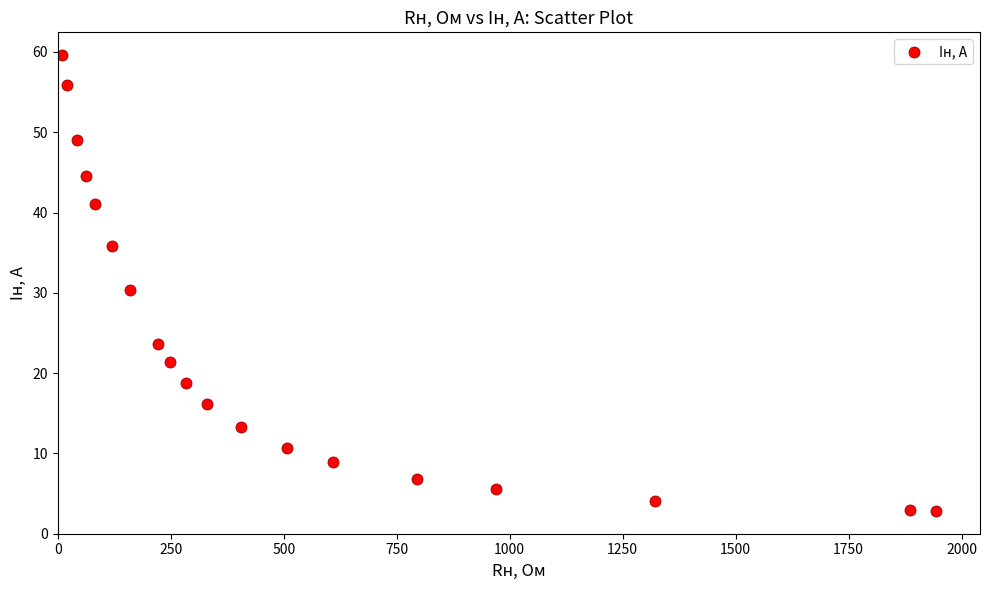

What is the range of Y values (max minus min)?

56.8